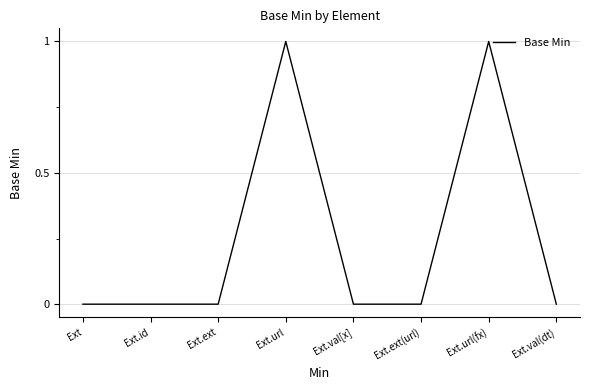

True or false: the data has more than 1 interior local peaks.

True